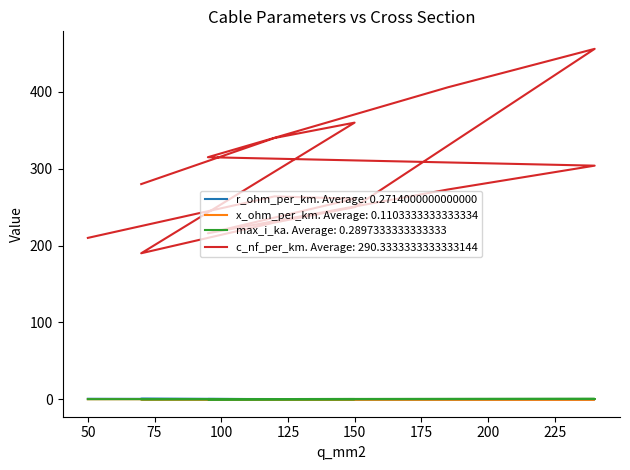

Which category has the lowest value in the x_ohm_per_km series?

120